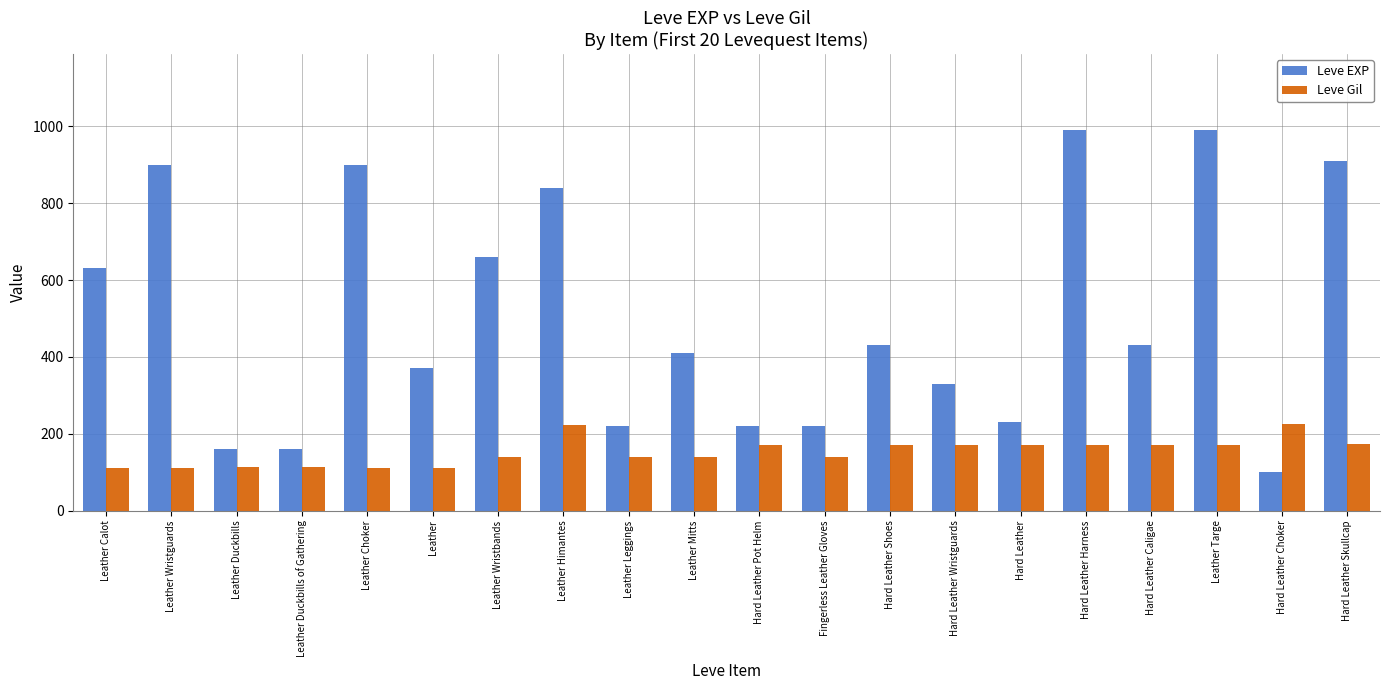

Rank the series at Hard Leather from highest to lowest value.

Leve EXP, Leve Gil